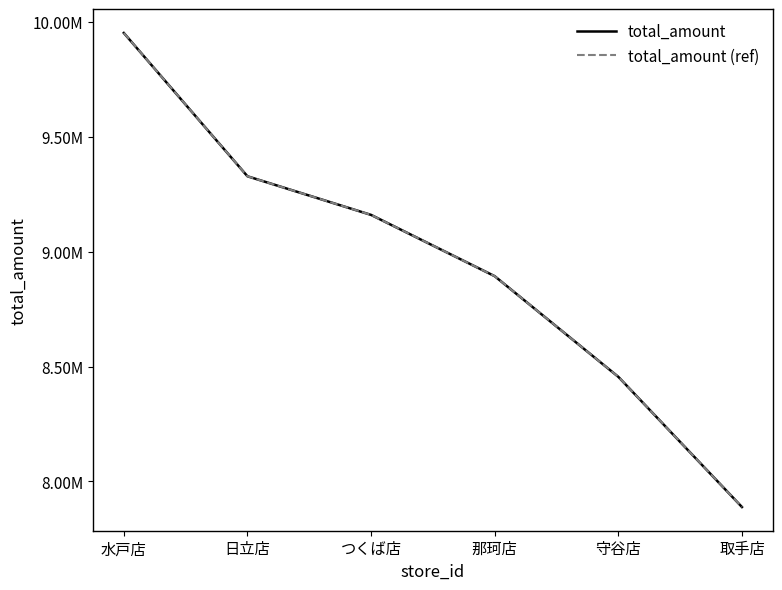

Is it true that total_amount equals 6173547 at つくば店?

False